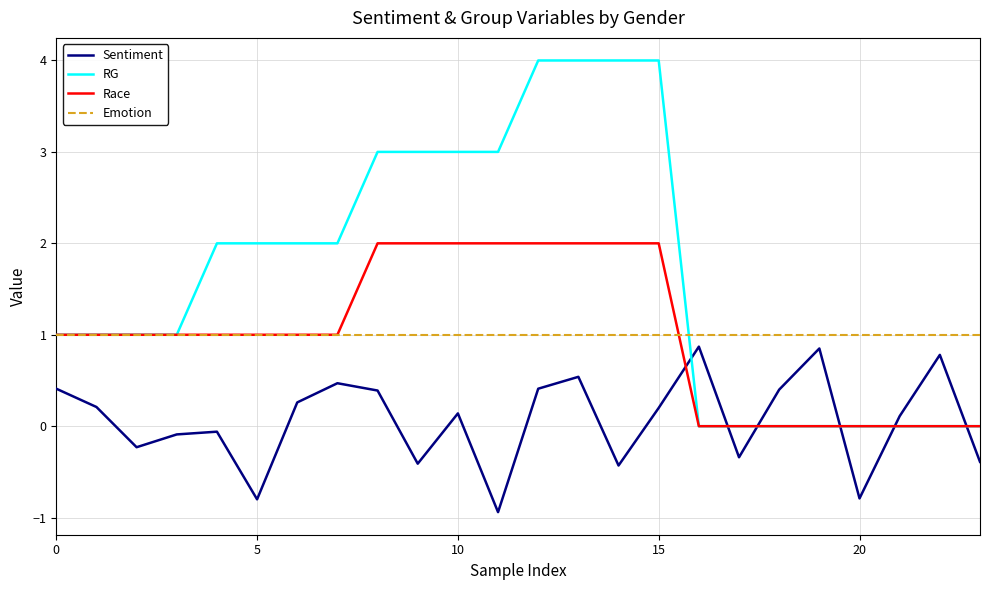

Between 12 and 20, which is larger?

12